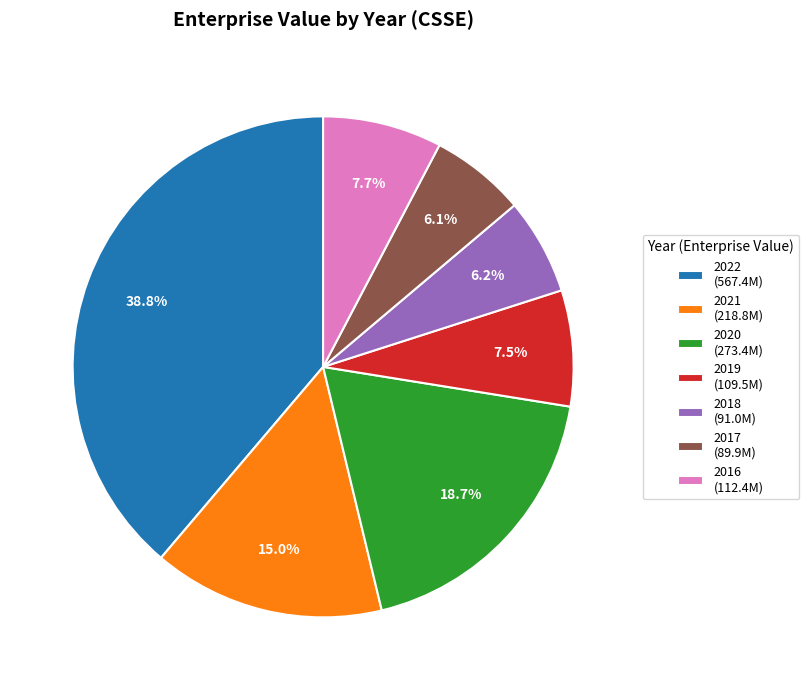

Is the sum of 2018 and 2017 greater than half?

No